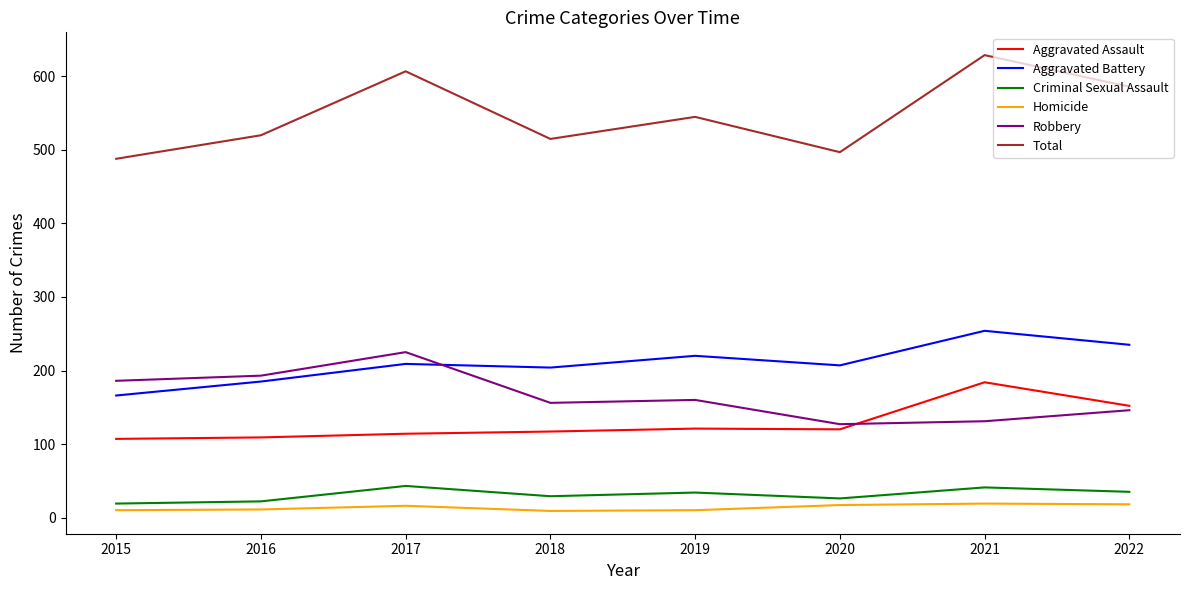

Which series has the largest total across all categories?

Total